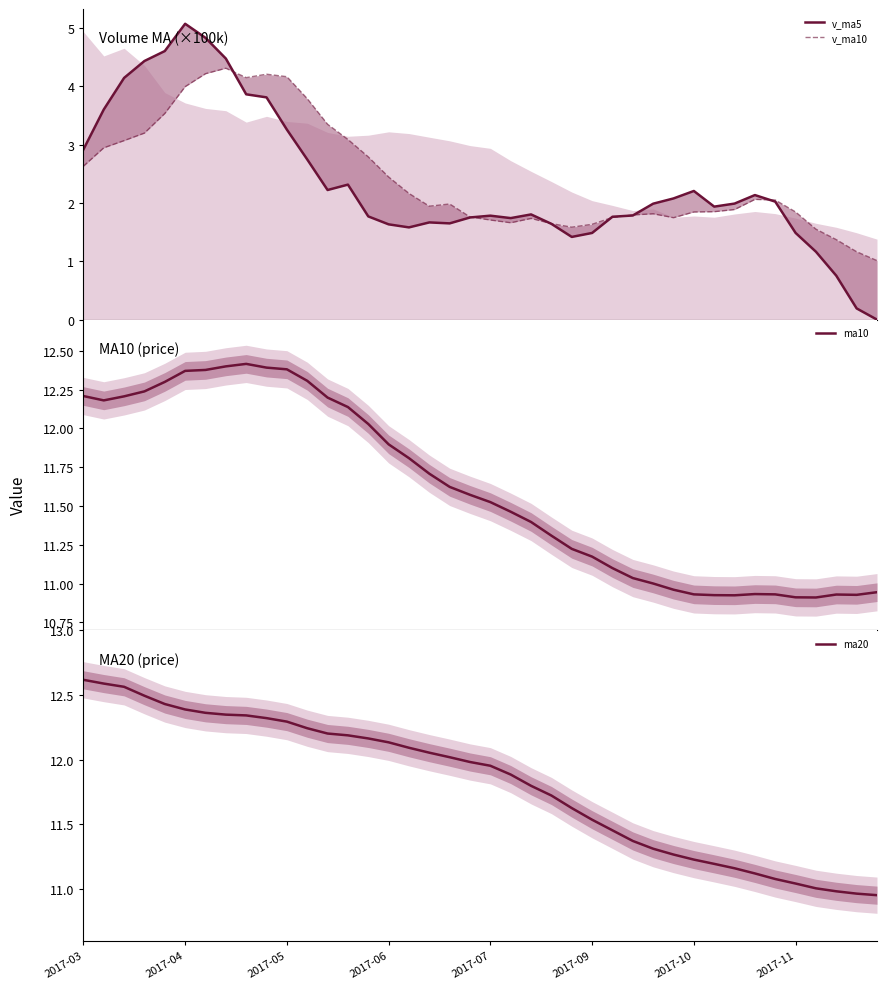

Which category has the highest value across all series?

2017-03